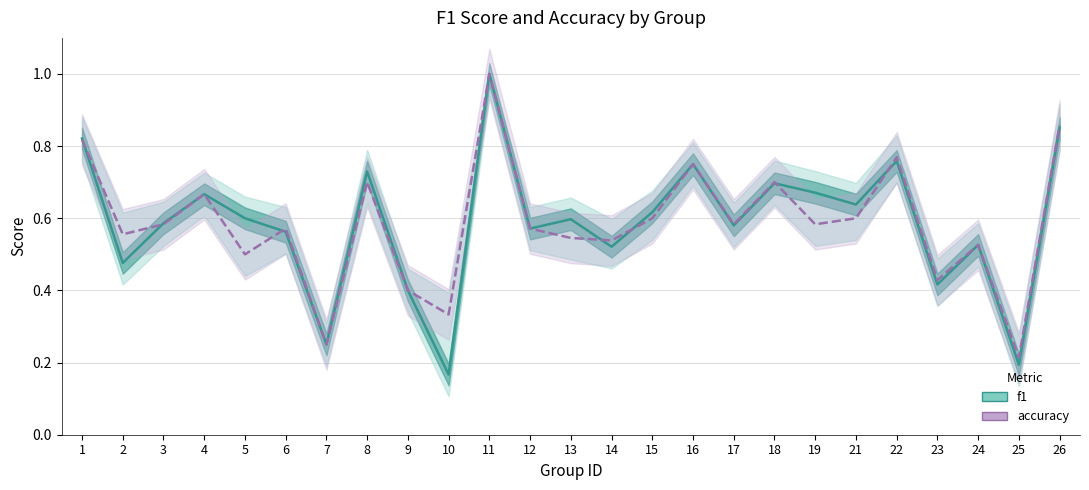

What is the sum of all accuracy values?

14.6